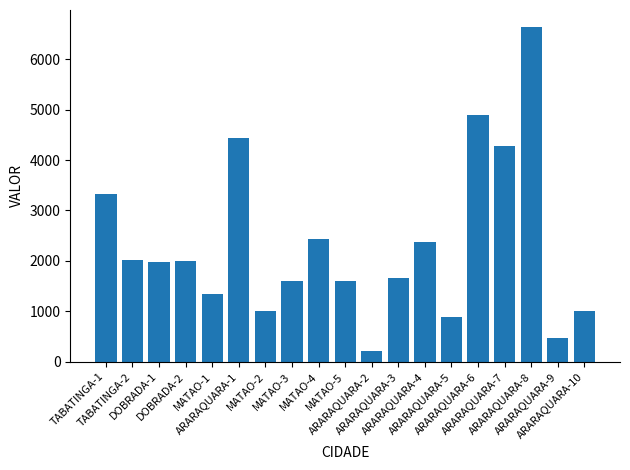

Does the chart contain stacked bars?

No